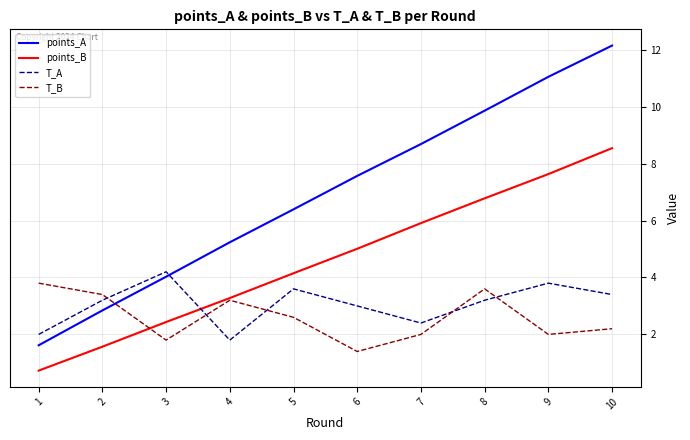

True or false: T_A has more than 0 interior local peaks.

True